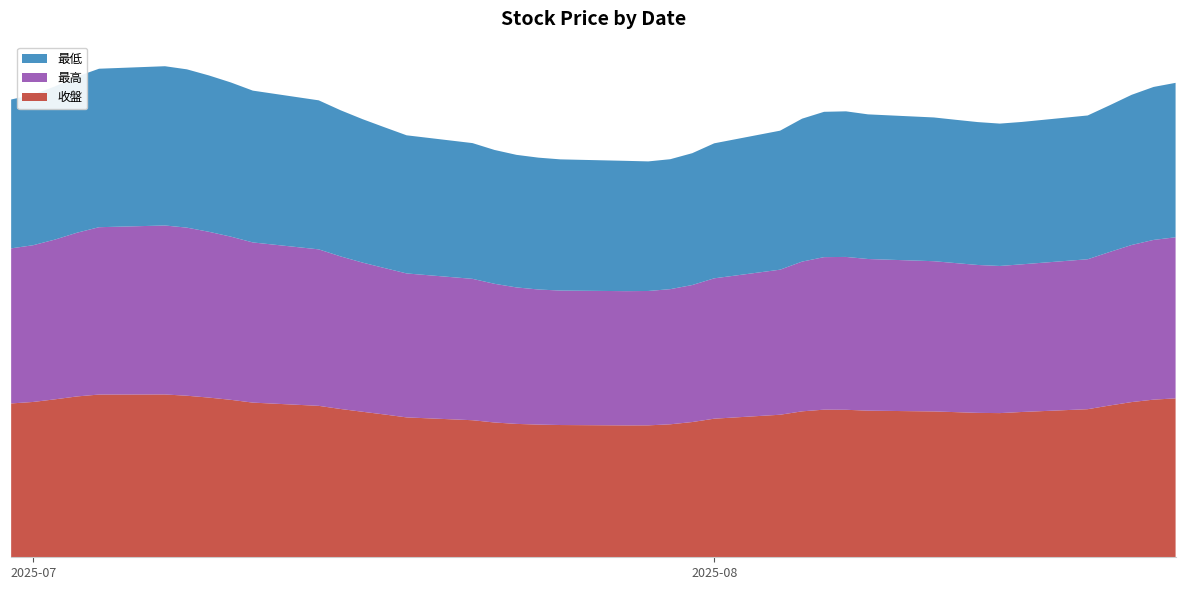

Reading left to right, what are all the values shown in this chart?

收盤: 160.5	156.5	157.0	152.5	146.0	140.5	142.5	143.0	145.5	146.5	142.5	148.0	150.5	149.0	142.0	135.5	134.0	132.0	127.0	133.5	131.0	132.5	132.0	131.5	137.0	138.5	143.0	146.0	145.5	149.0	158.5	154.0	162.5	158.0	164.0	167.5	160.0	157.0	152.5	151.5
最高: 162.5	159.0	159.5	153.0	147.0	143.5	145.0	147.0	150.5	148.0	148.5	156.5	153.5	156.0	142.0	135.5	136.5	132.5	133.0	134.0	133.5	134.0	133.5	137.5	142.0	143.5	145.5	148.0	149.0	157.0	162.0	162.5	164.0	166.5	175.5	170.5	160.5	158.0	155.0	152.0
最低: 155.5	153.5	152.0	145.5	139.0	140.0	141.5	143.0	144.0	141.0	142.5	146.5	149.0	146.5	135.5	132.5	133.0	124.5	127.0	131.5	131.0	131.5	131.0	131.0	137.0	135.0	141.0	144.0	144.0	146.5	156.0	151.0	156.0	157.0	163.5	160.0	155.0	152.0	150.0	145.0